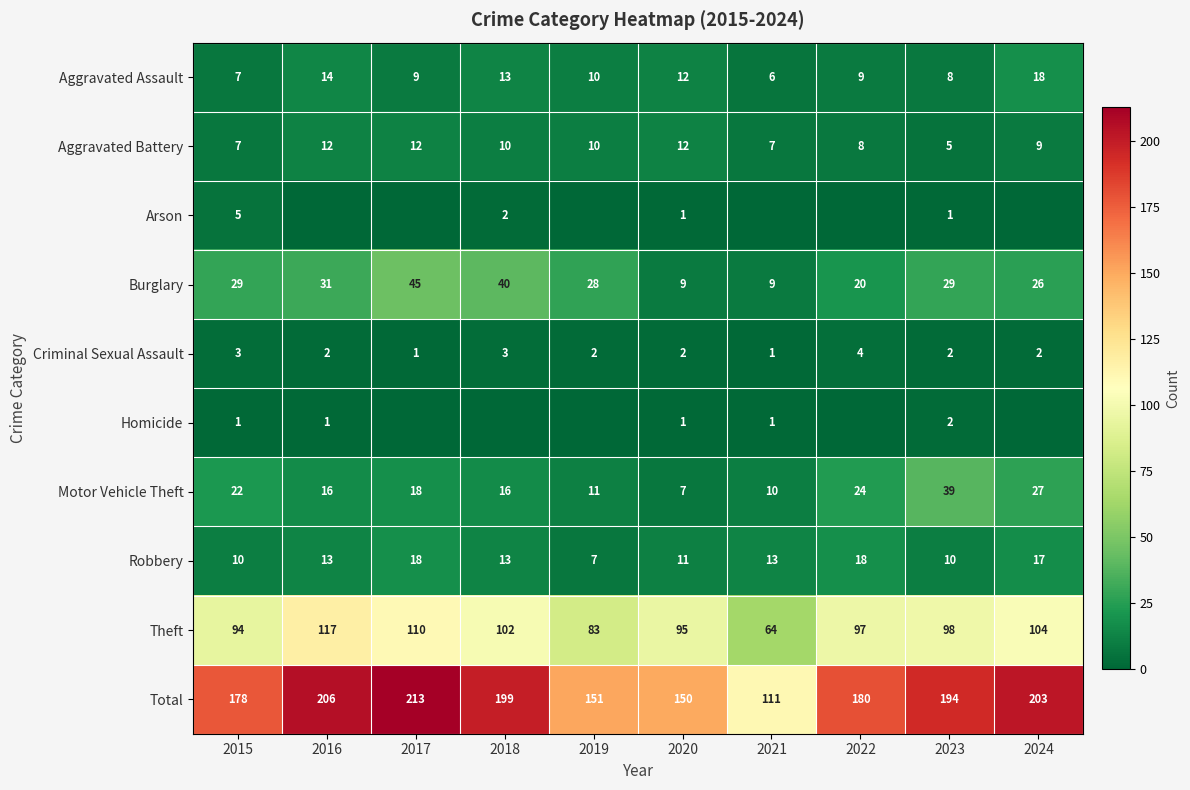

At how many categories does at least one series exceed 200?

3